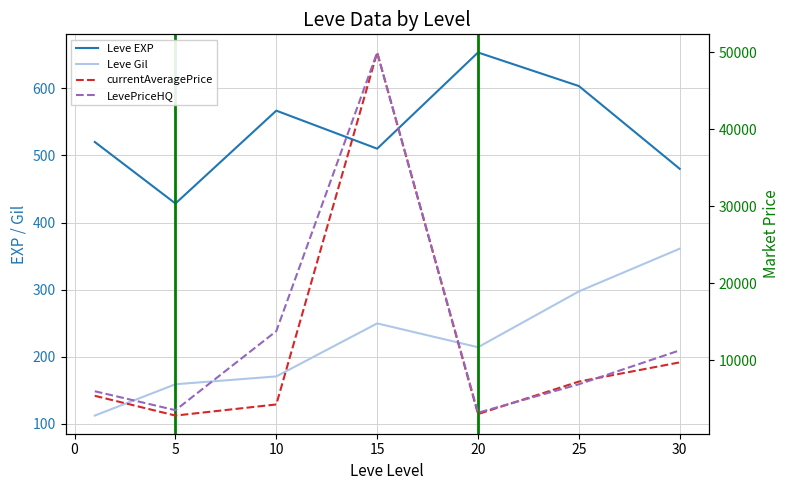

How many intersections are there between LevePriceHQ and currentAveragePrice?

2